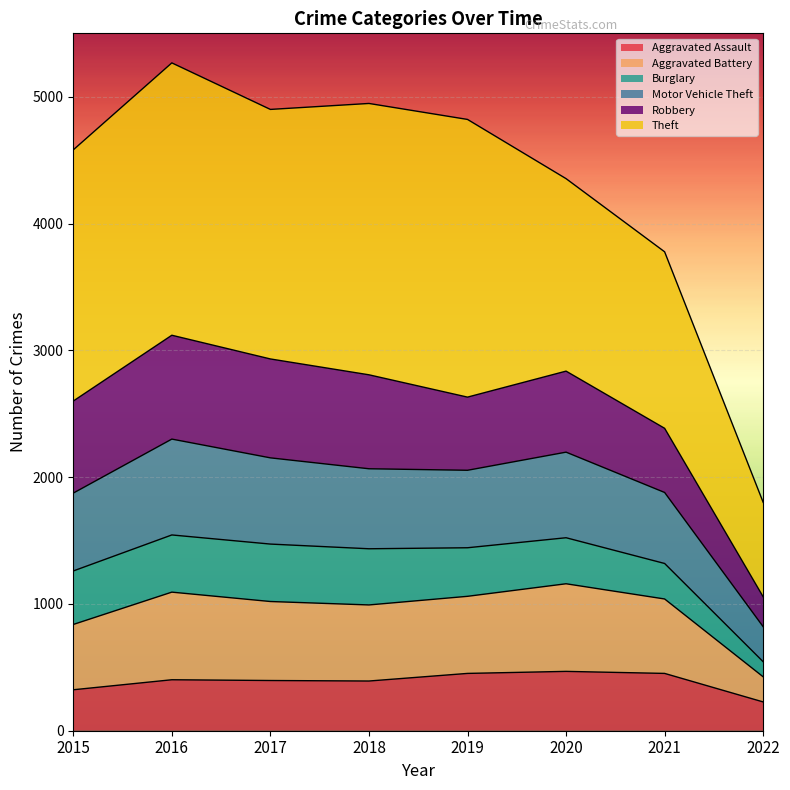

What is the maximum value for Aggravated Assault?

468